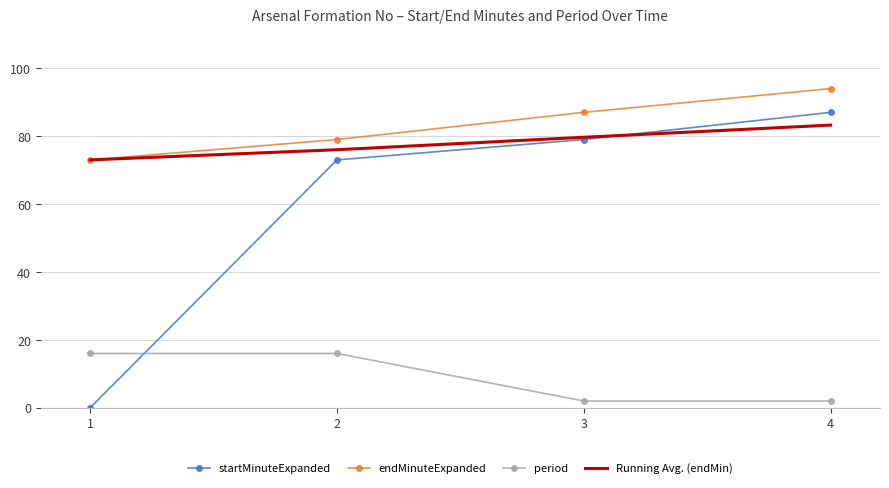

True or false: endMinuteExpanded has more than 2 points higher than both neighbors.

False